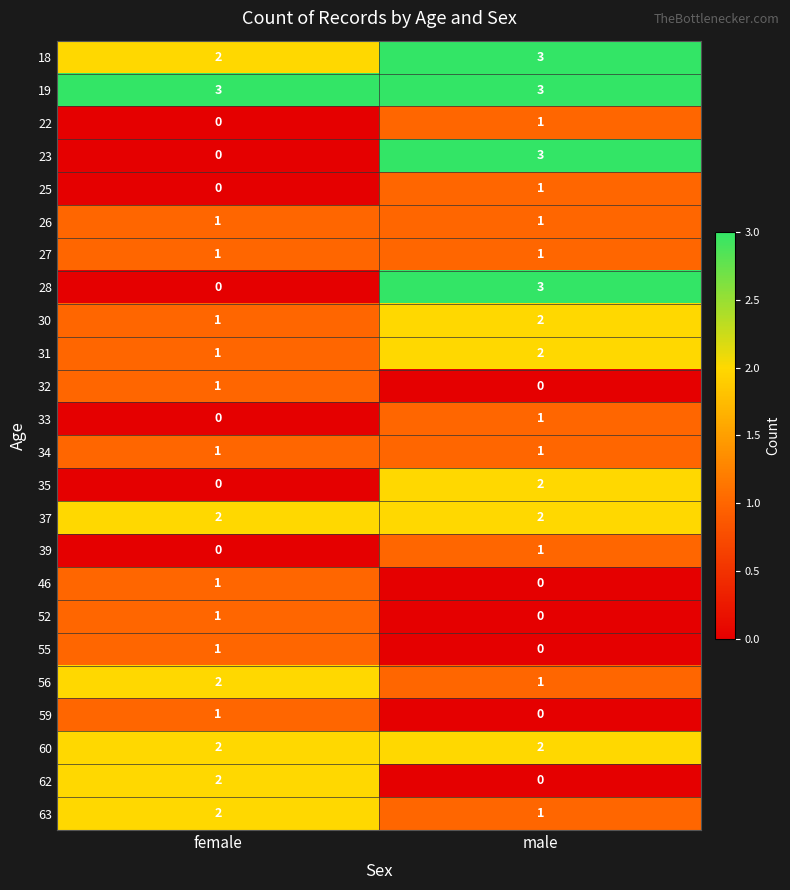

At which label is 55 closest to 0?

male